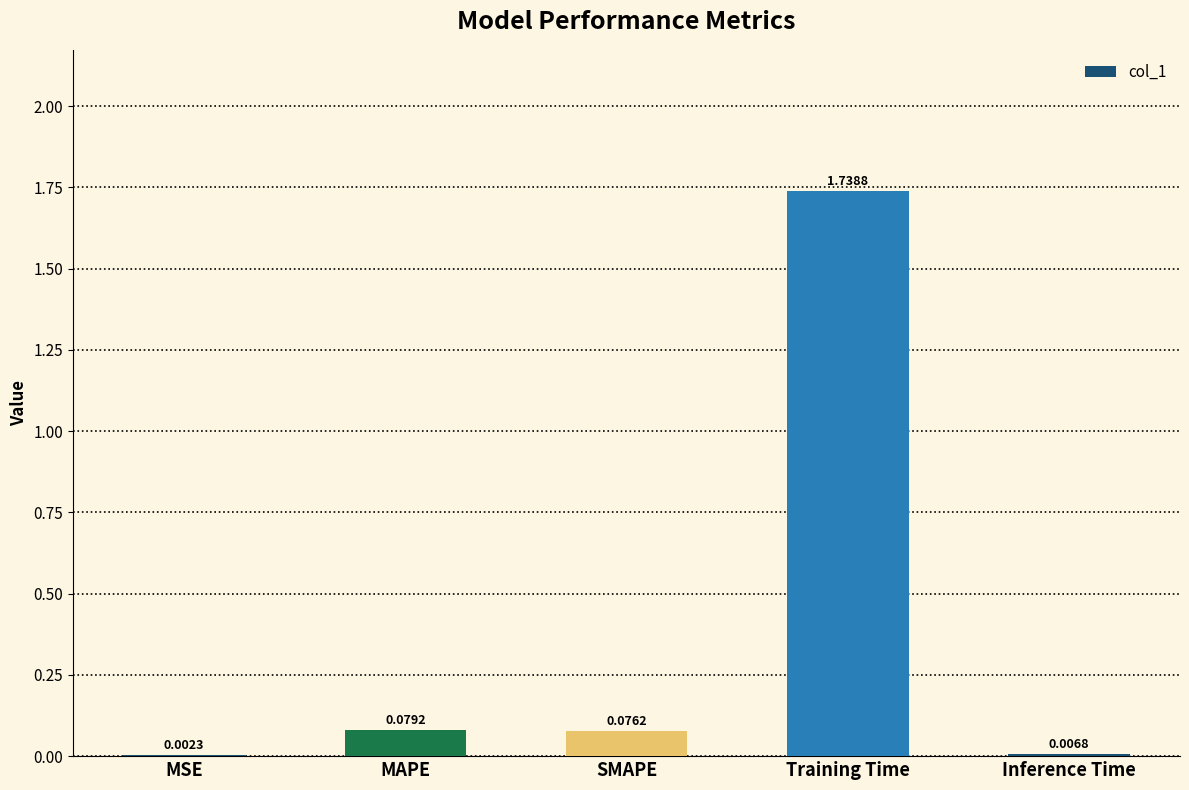

What is the sum of all values?

1.9